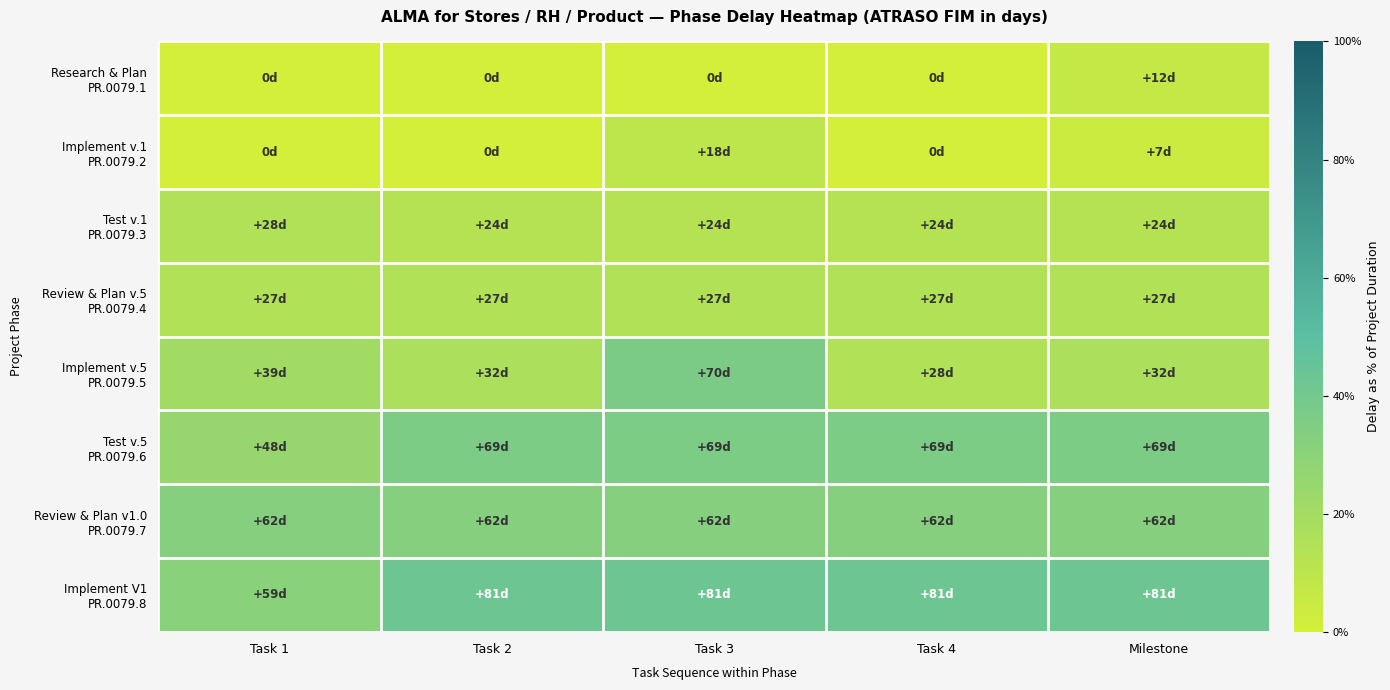

Which series has the largest total across all categories?

Implement V1 PR.0079.8